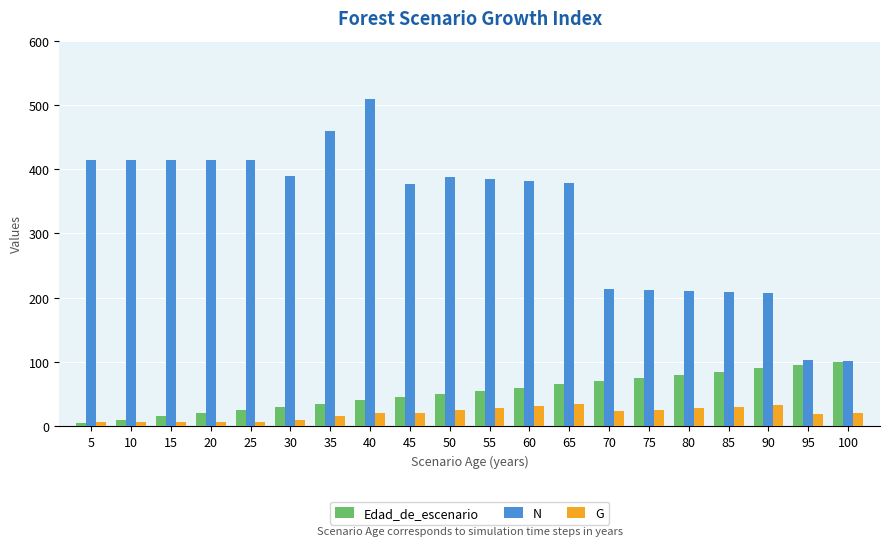

The G series shows 15.0 at 35. True or false?

True